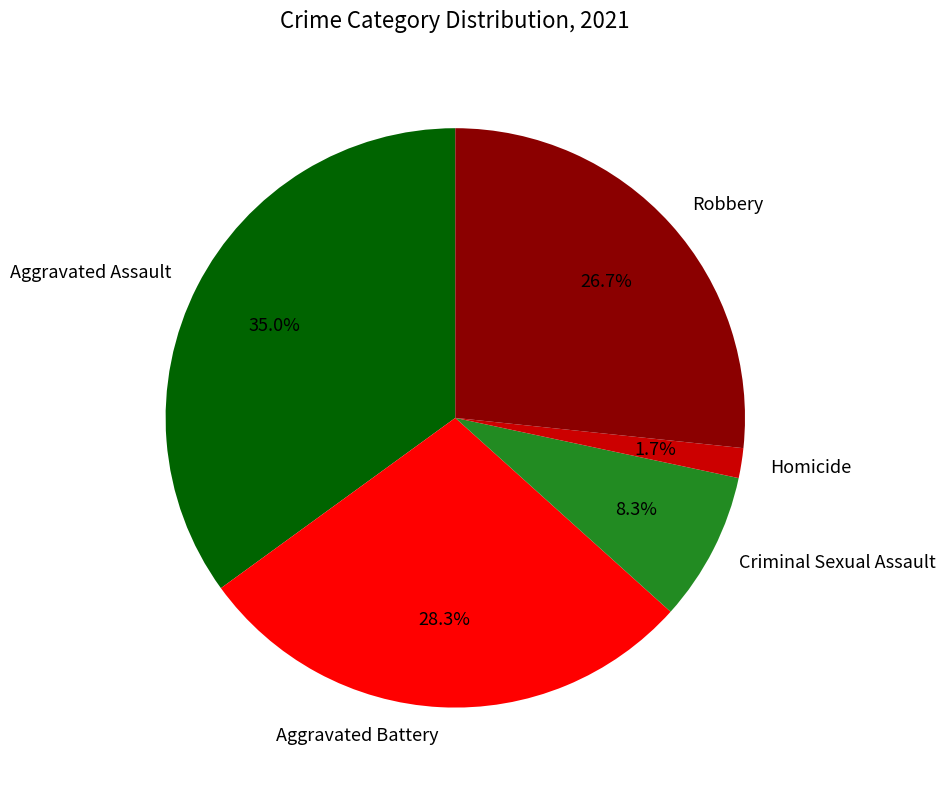

Approximately how many times larger is the value at Criminal Sexual Assault compared to Aggravated Battery?

0.3